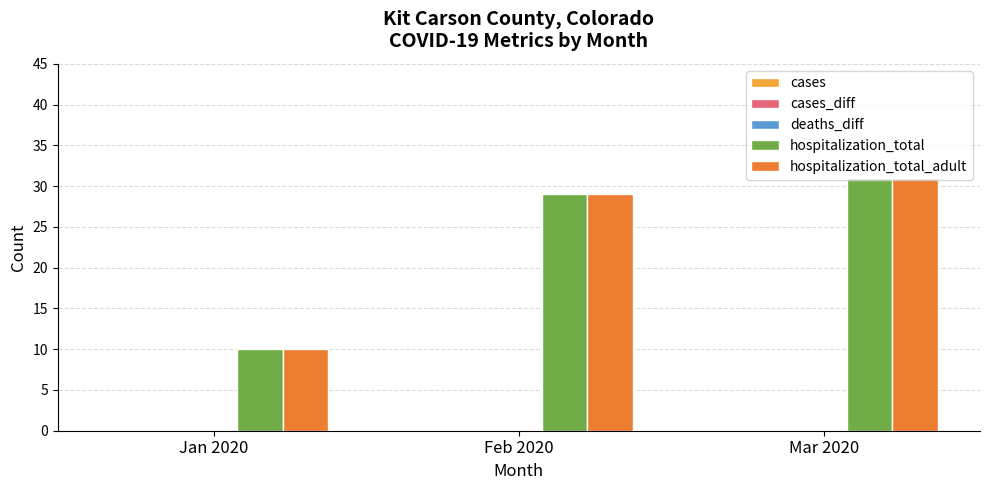

Which label corresponds to the smallest value in the chart?

Jan 2020